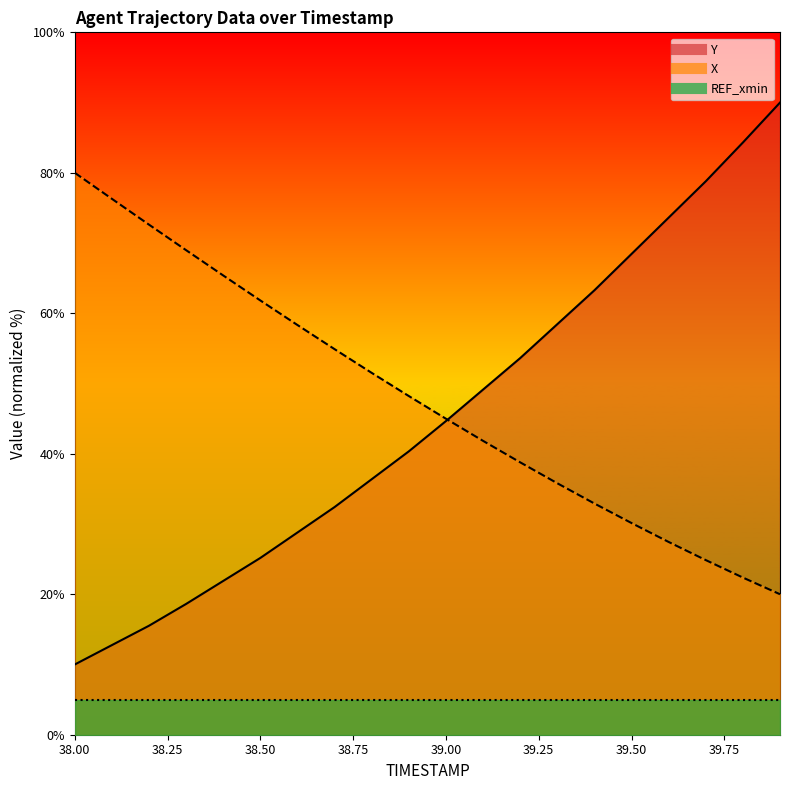

How many lines are shown in the chart?

2